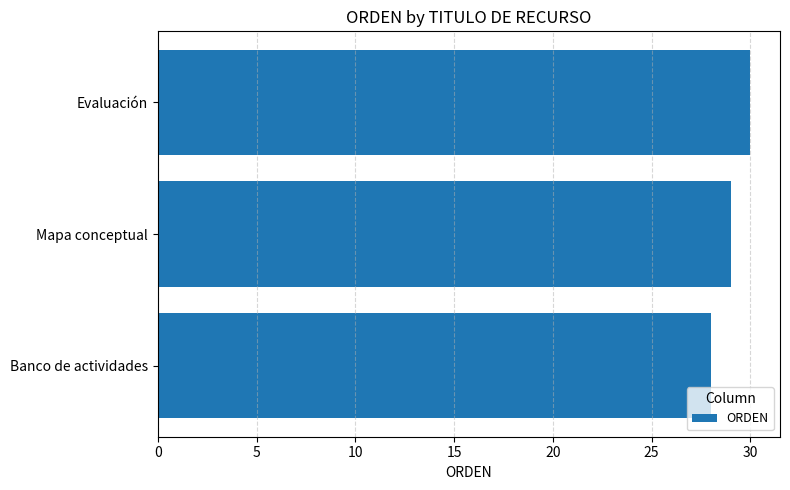

List the labels in order of value, smallest first.

Banco de actividades, Mapa conceptual, Evaluación